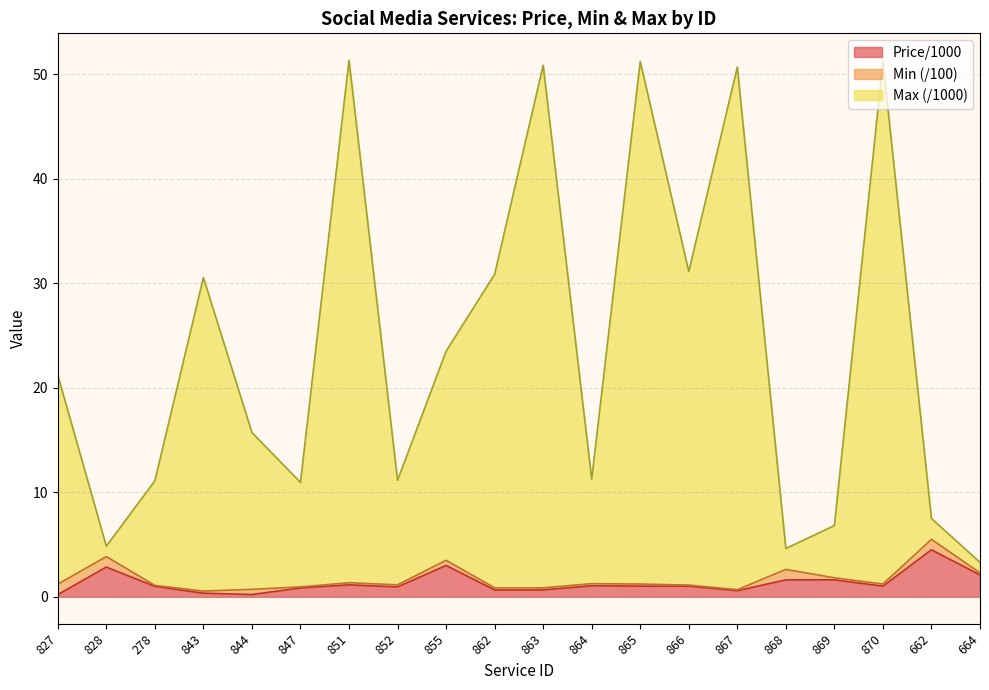

Which series has the widest spread of values?

Max